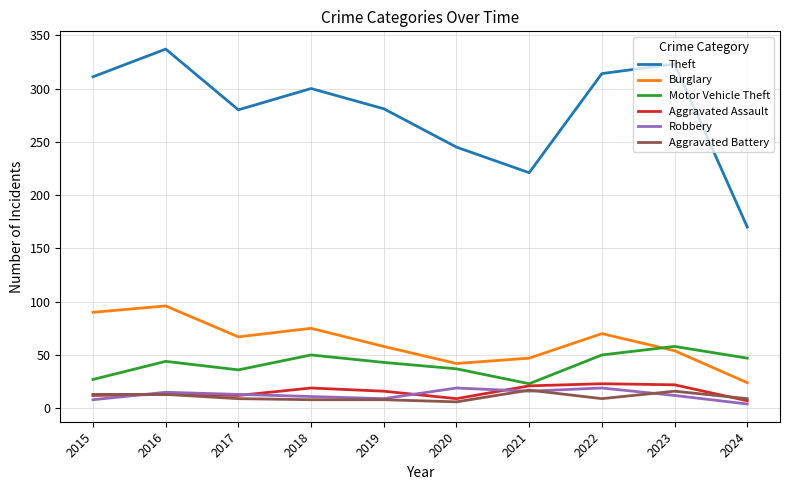

True or false: Theft and Burglary intersect in this chart.

False